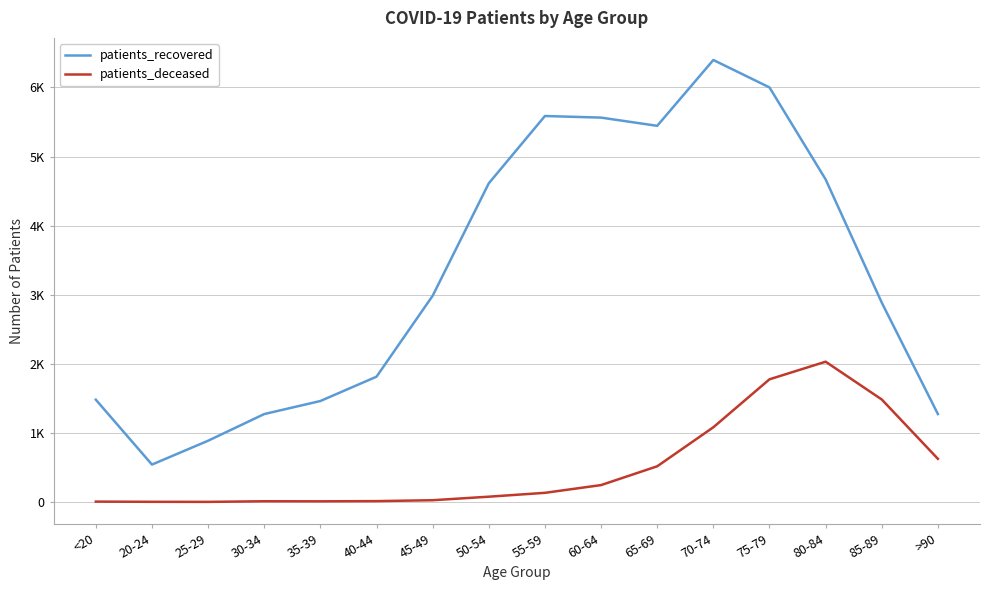

Reading left to right, extract all data points from this chart.

patients_recovered: 1481	542	887	1273	1462	1814	2985	4613	5587	5564	5445	6398	6001	4670	2886	1273
patients_deceased: 6	3	2	11	10	13	26	77	133	245	517	1082	1776	2031	1484	625